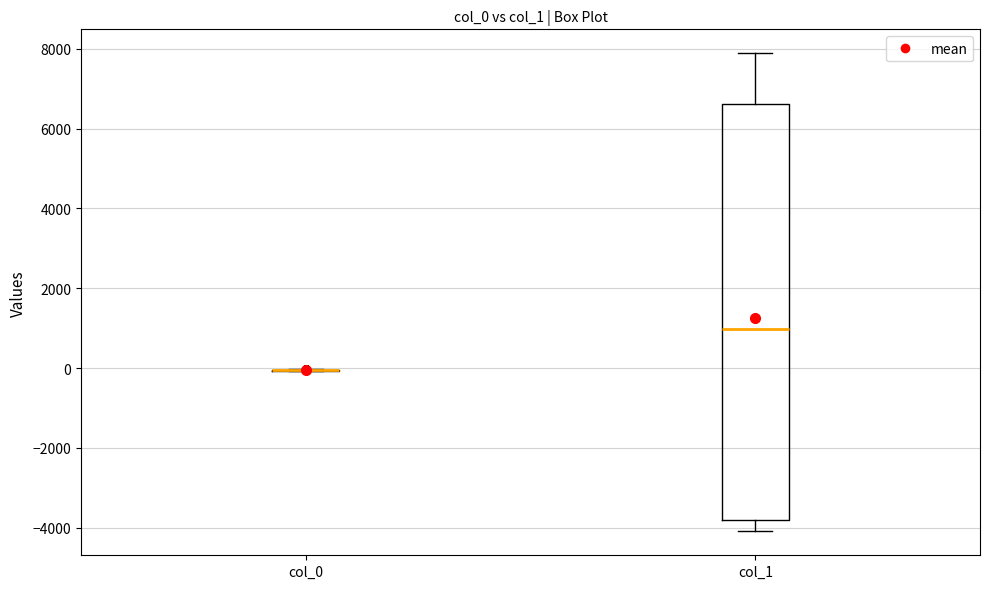

Reading left to right, transcribe this box plot: for each box, give where its median line is, the range the box spans, and where its two whiskers end, as read against the y-axis. The values are not printed on the chart, so give them approximately, as read against the axis.

col_0: box collapsed to a line at 0, whiskers 0 to 0
col_1: median 1000, box -3800 to 6600, whiskers -4000 to 7800